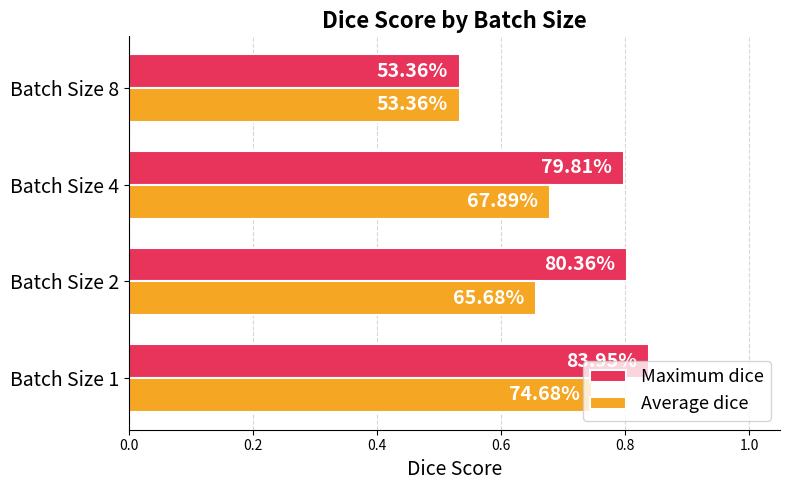

What are all the series names shown in the legend?

Maximum dice, Average dice